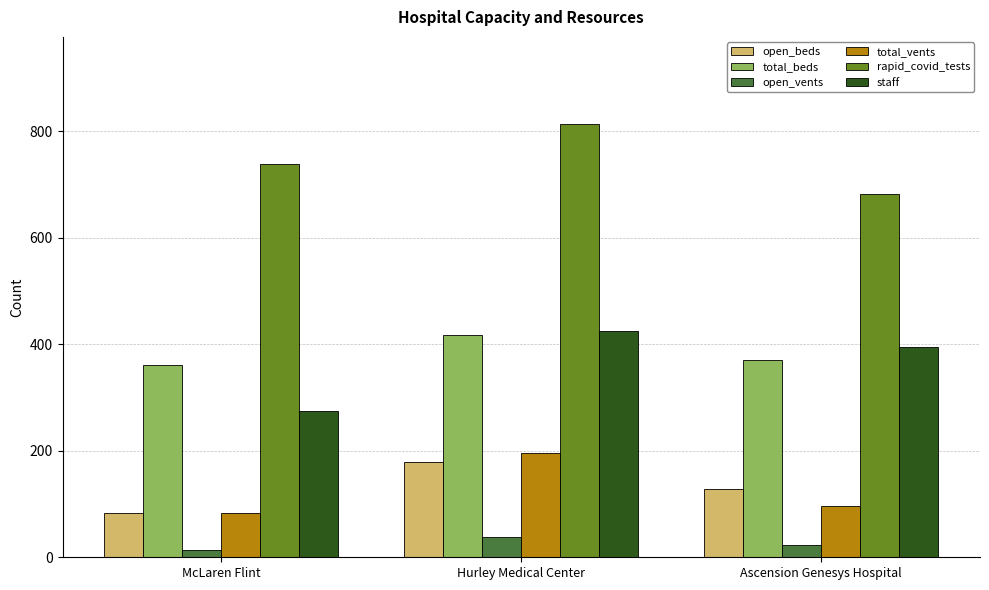

Reading left to right, list all the values displayed in this chart.

open_beds: McLaren Flint=84	Hurley Medical Center=179	Ascension Genesys Hospital=128
total_beds: McLaren Flint=361	Hurley Medical Center=418	Ascension Genesys Hospital=370
open_vents: McLaren Flint=14	Hurley Medical Center=39	Ascension Genesys Hospital=23
total_vents: McLaren Flint=83	Hurley Medical Center=195	Ascension Genesys Hospital=97
rapid_covid_tests: McLaren Flint=738	Hurley Medical Center=814	Ascension Genesys Hospital=682
staff: McLaren Flint=275	Hurley Medical Center=425	Ascension Genesys Hospital=394